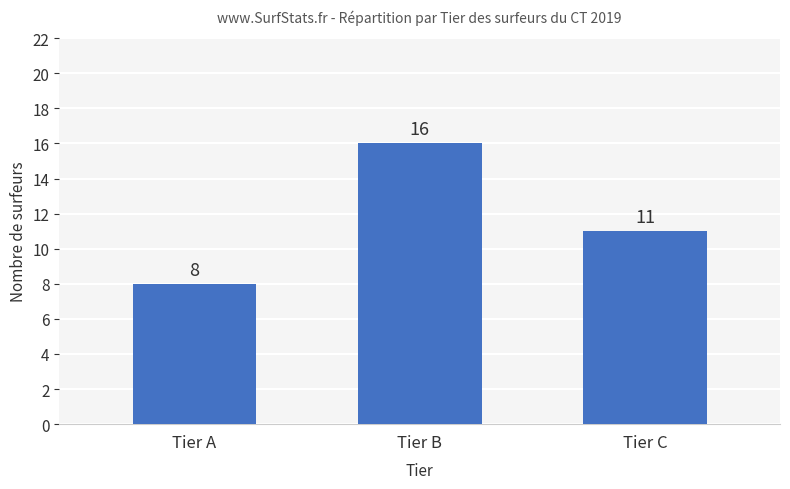

What is the difference between the second highest and minimum values?

3